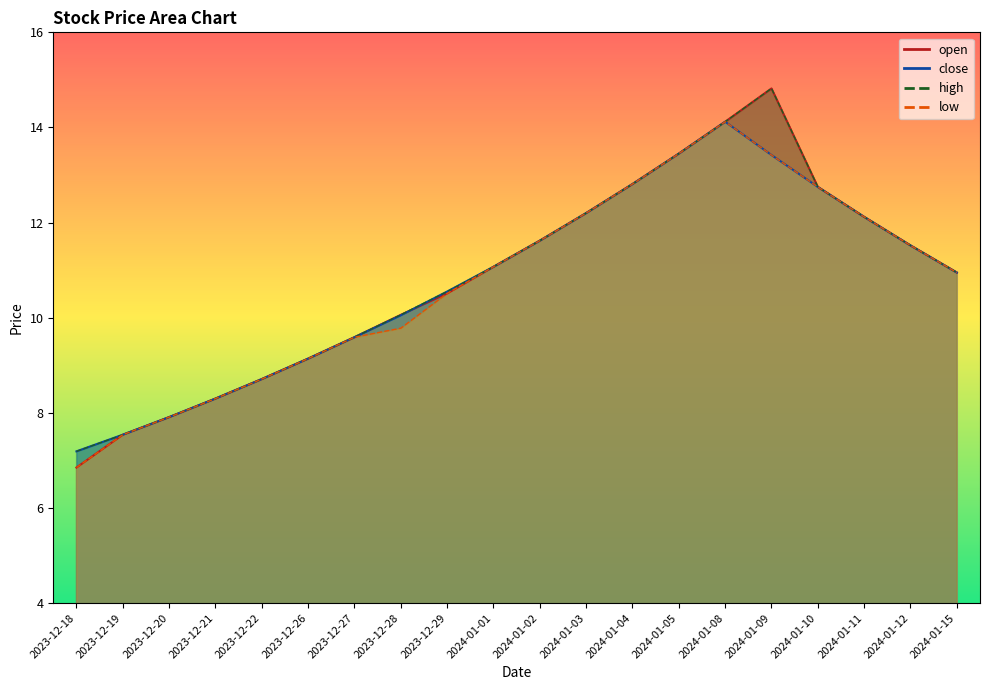

Count the number of categories in the chart.

20